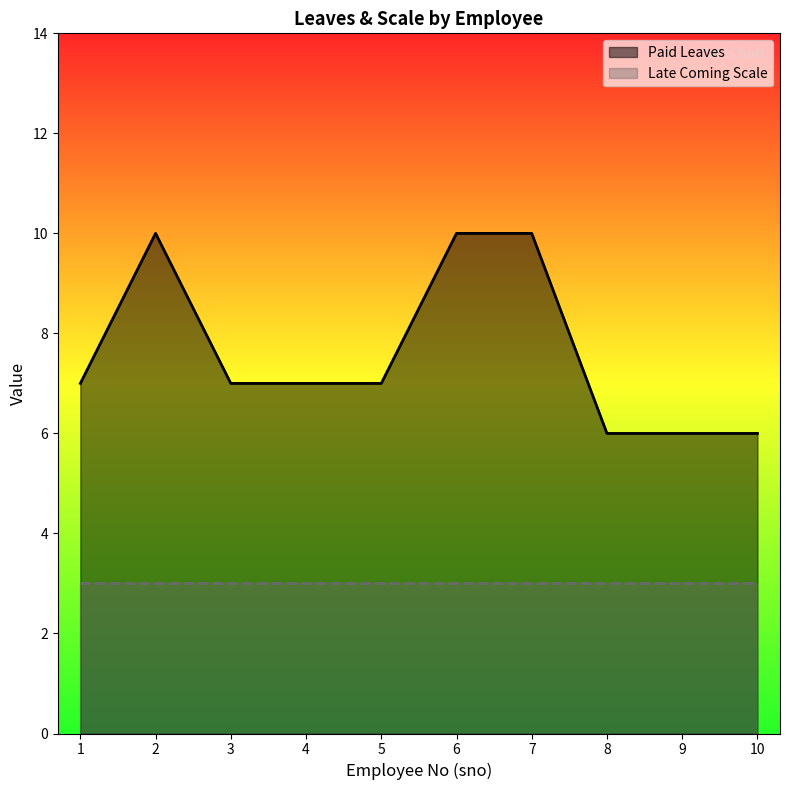

Reading right to left, extract all data points from this chart.

10=6	9=6	8=6	7=10	6=10	5=7	4=7	3=7	2=10	1=7